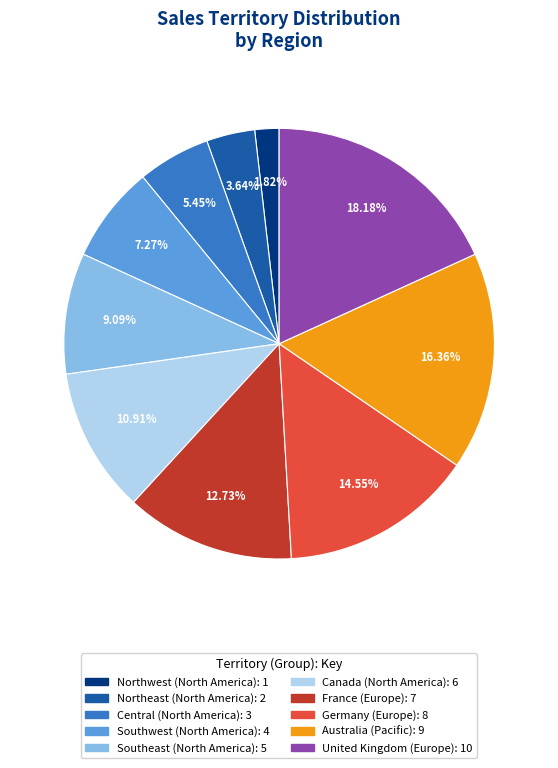

Is there any slice that represents more than half of the pie?

No